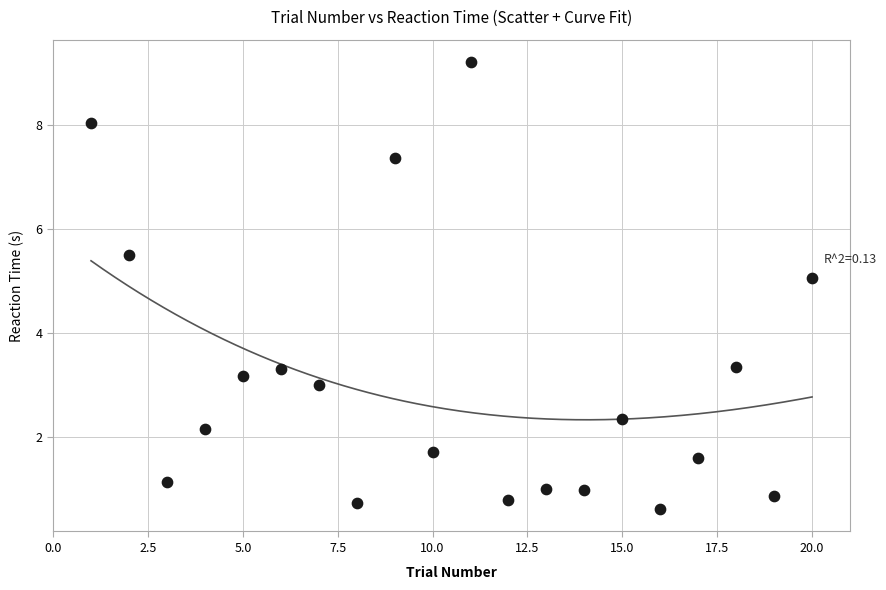

What is the range of Y values (max minus min)?

8.6